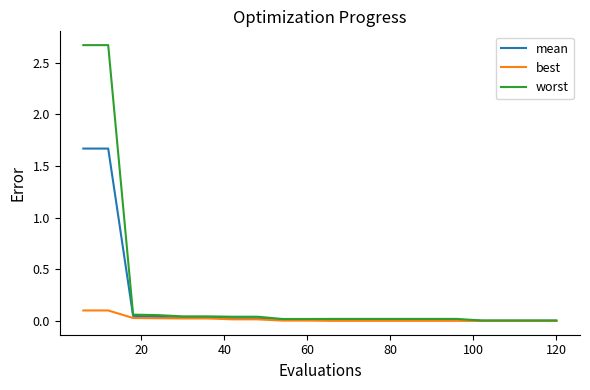

Which series has the largest range (max minus min)?

worst